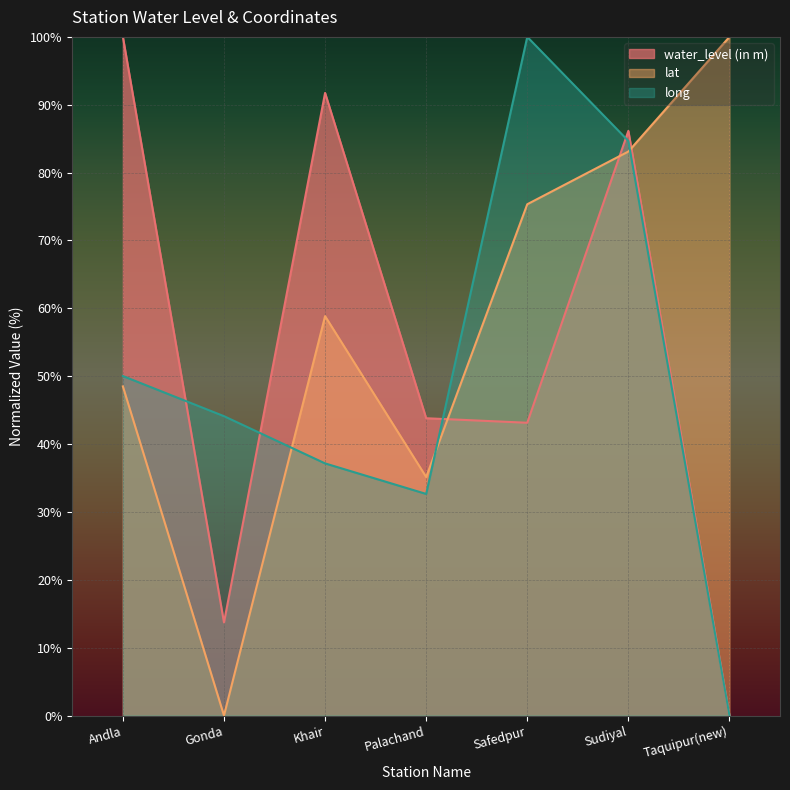

What are all the series names shown in the legend?

water_level (in m), lat, long